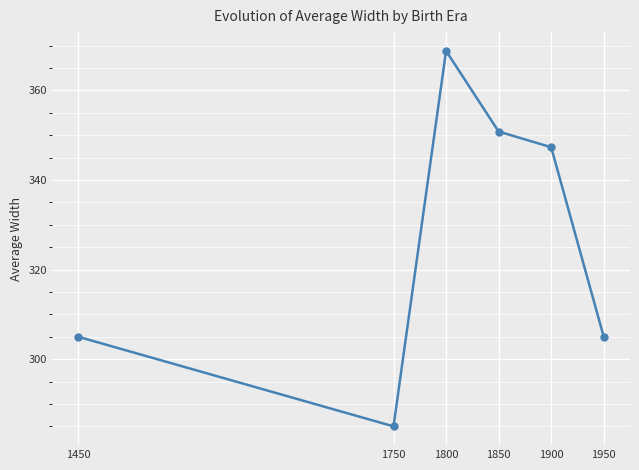

True or false: the data shows 93.3 at 1850.

False